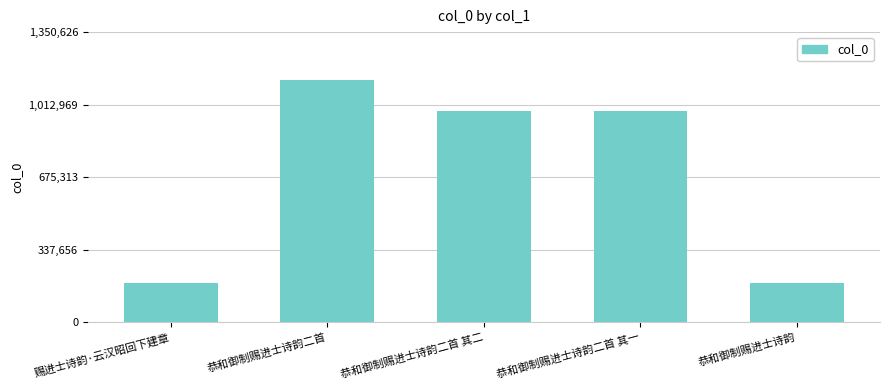

What is the difference between the values at 恭和御制赐进士诗韵二首 其一 and 恭和御制赐进士诗韵二首?

141646